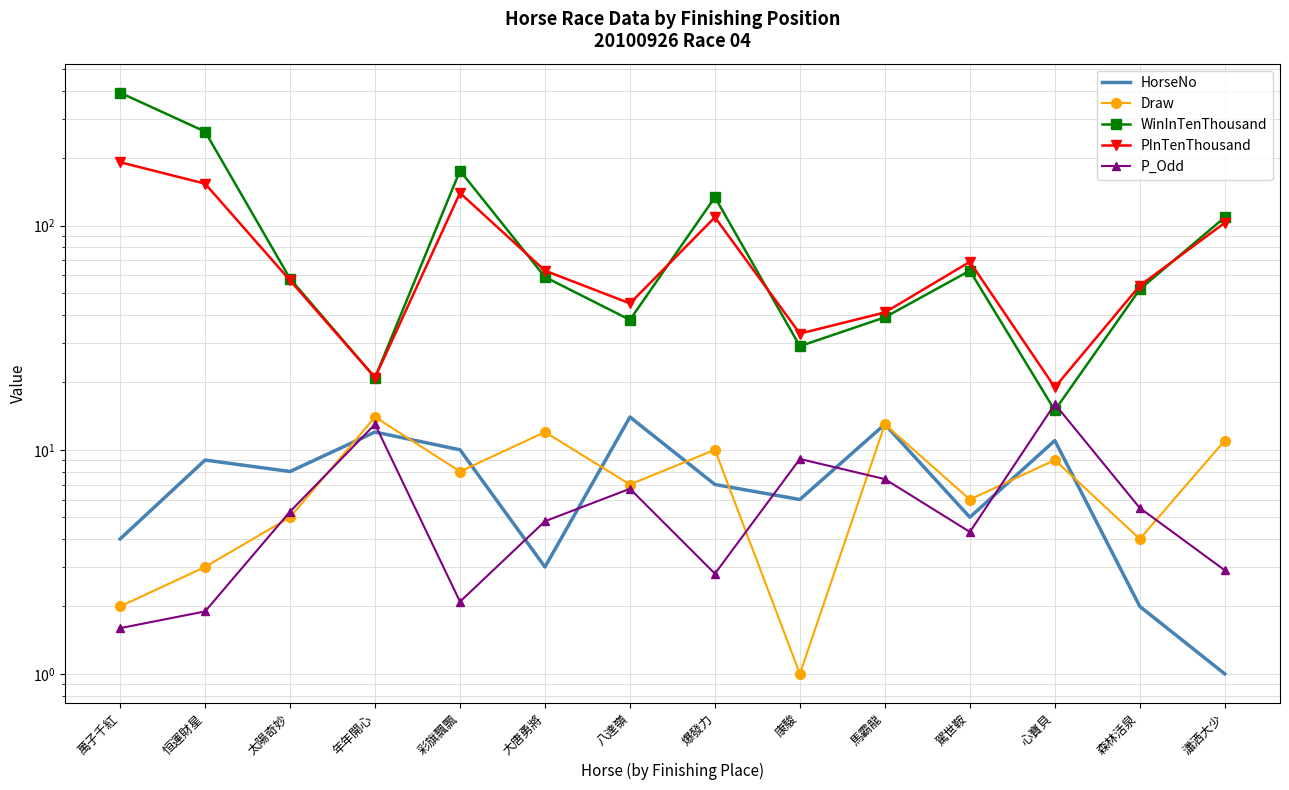

What is the minimum value shown in the chart?

1.0